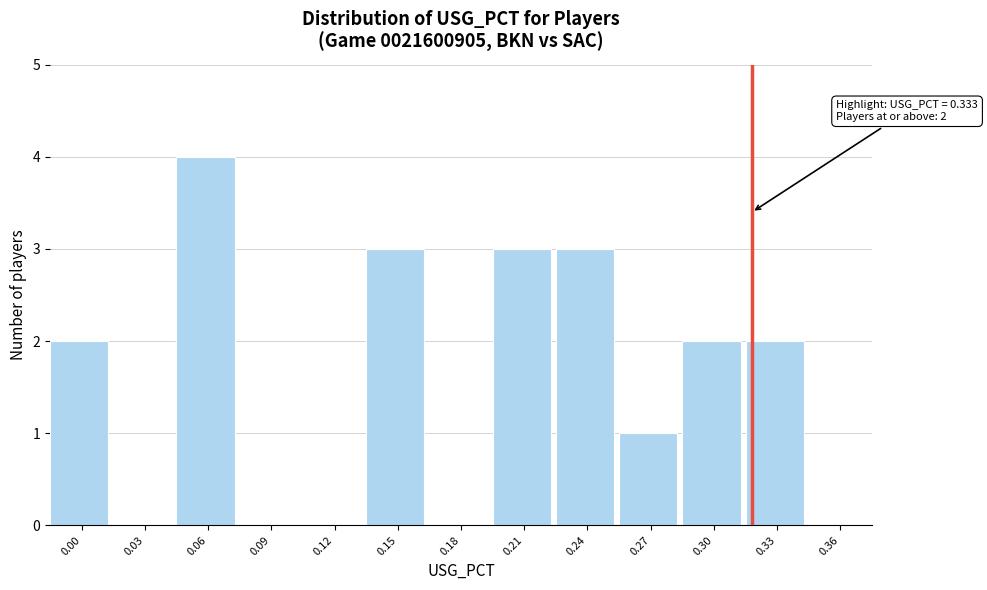

Reading left to right, transcribe all the data shown in this chart.

0.00=2	0.03=0	0.06=4	0.09=0	0.12=0	0.15=3	0.18=0	0.21=3	0.24=3	0.27=1	0.30=2	0.33=2	0.36=0